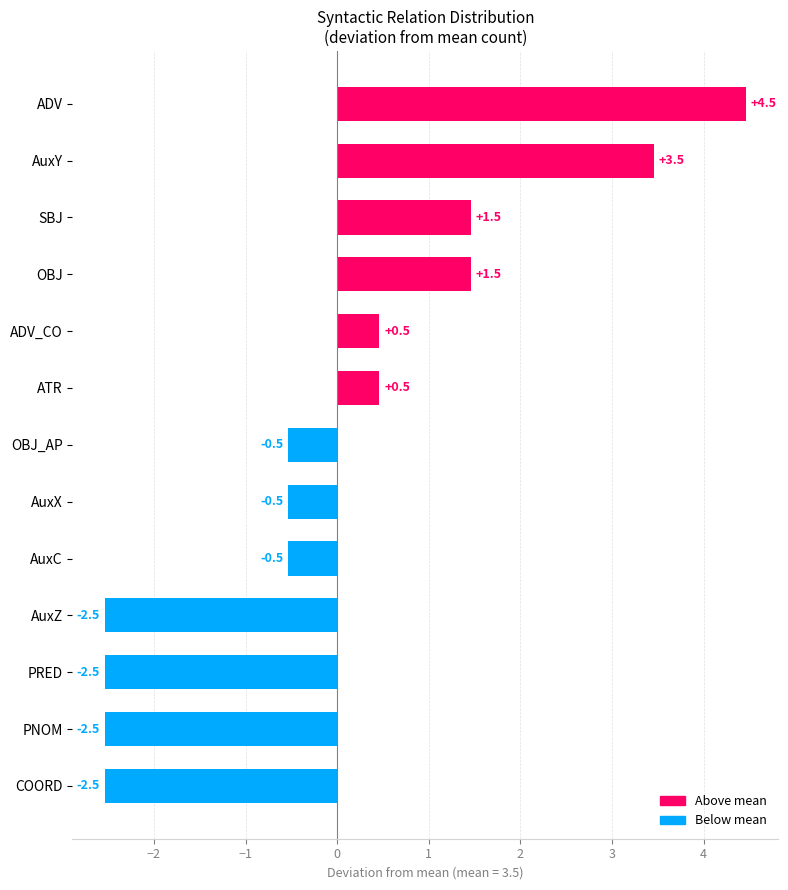

Reading bottom to top, list all the values displayed in this chart.

-2.5	-2.5	-2.5	-2.5	-0.5	-0.5	-0.5	0.5	0.5	1.5	1.5	3.5	4.5